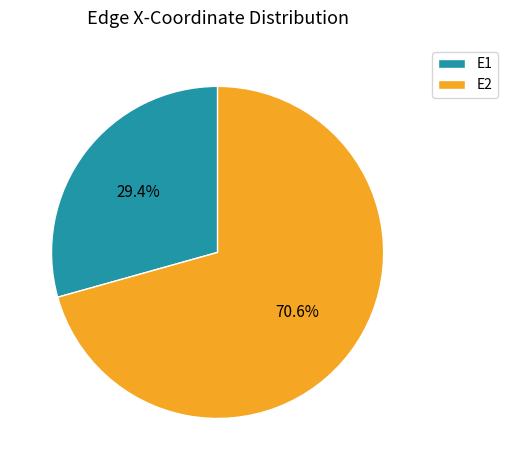

To the nearest percent, what is the combined percentage of E1 and E2?

100%